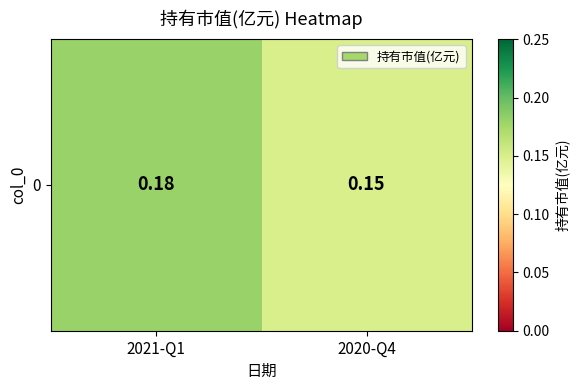

Reading left to right, extract all data points from this chart.

2021-Q1=0.2	2020-Q4=0.1